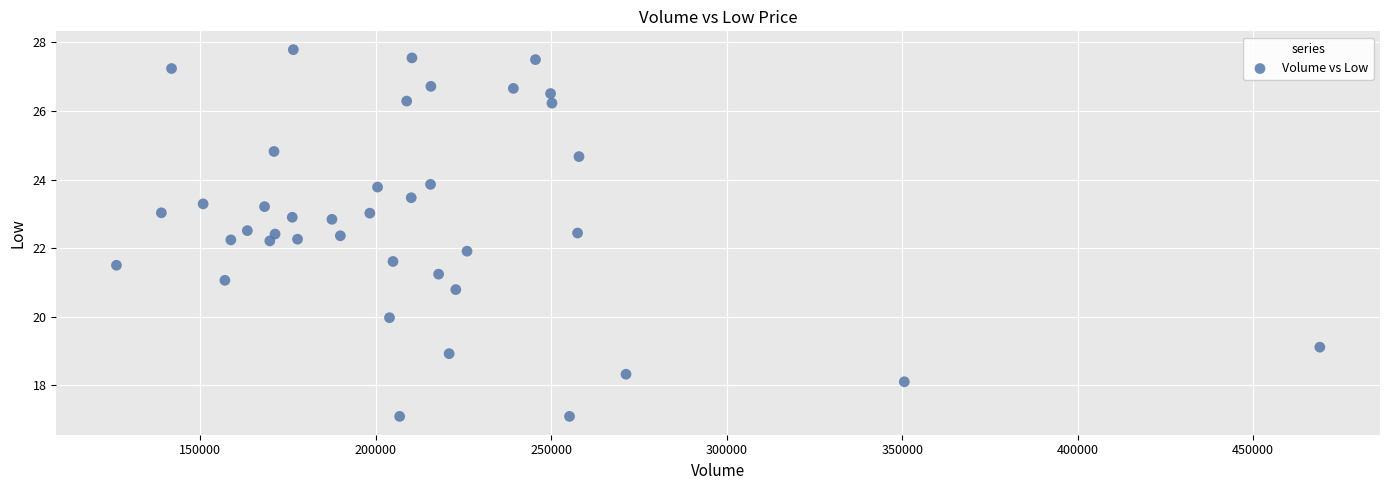

What is the range of X values (max minus min)?

342900.0